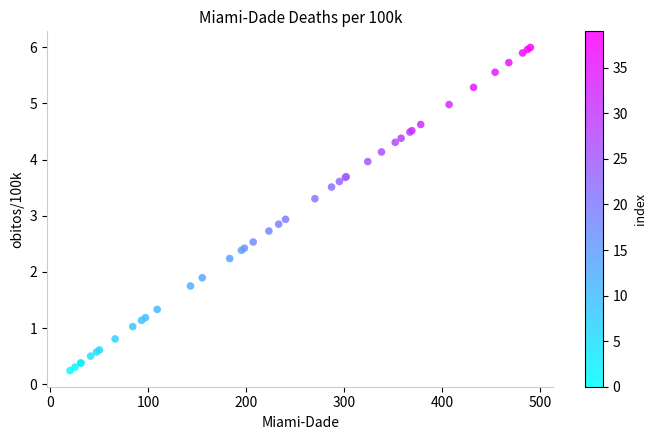

What Y value in the scatter plot is closest to 3?

2.9